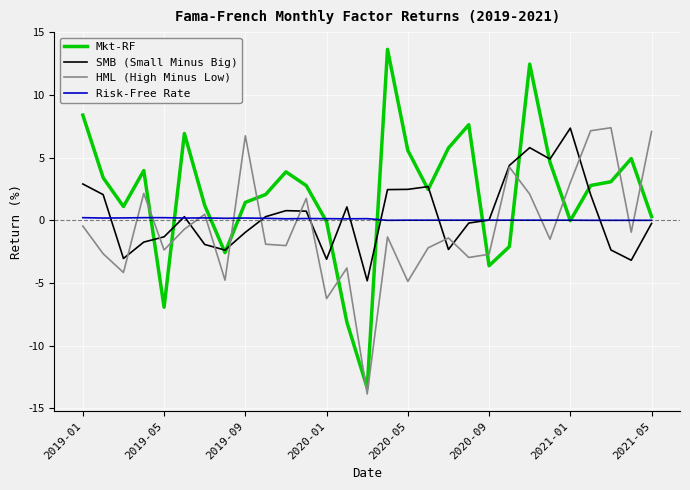

What is the maximum value shown in the chart?

13.7